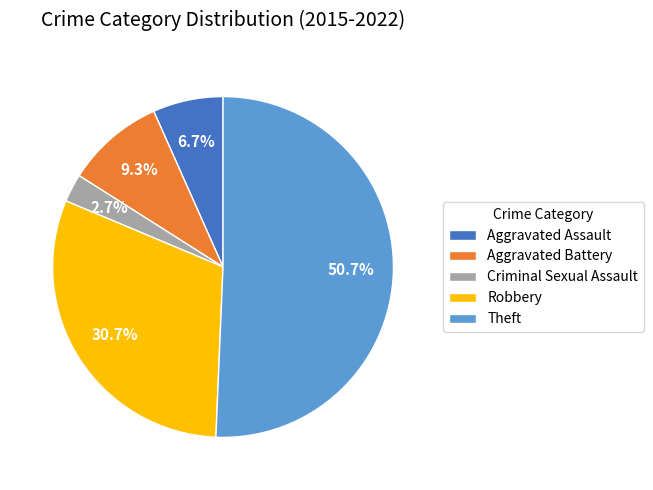

The Criminal Sexual Assault slice represents 3% of the pie. True or false?

True